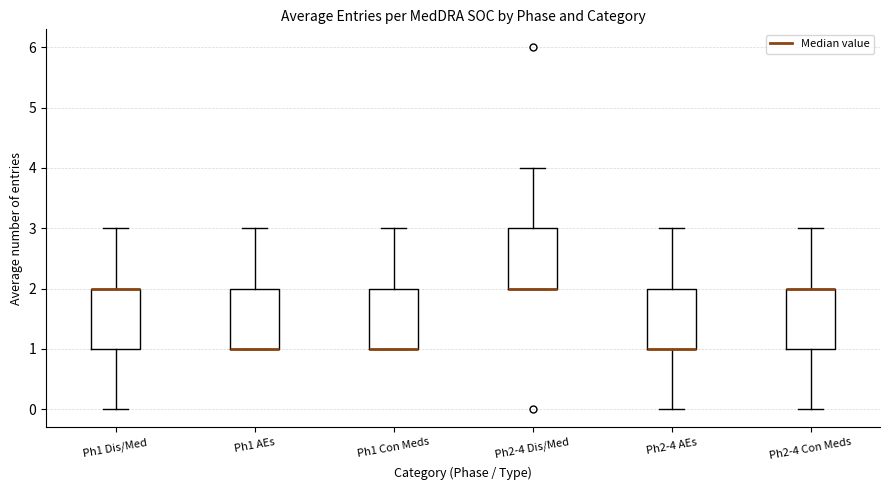

Reading left to right, transcribe this box plot: for each box, give where its median line is, the range the box spans, and where its two whiskers end, as read against the y-axis. The values are not printed on the chart, so give them approximately, as read against the axis.

Ph1 Dis/Med: median 2 (drawn on the box's upper edge), box 1 to 2, whiskers 0 to 3
Ph1 AEs: median 1 (drawn on the box's lower edge), box 1 to 2, whiskers 1 to 3
Ph1 Con Meds: median 1 (drawn on the box's lower edge), box 1 to 2, whiskers 1 to 3
Ph2-4 Dis/Med: median 2 (drawn on the box's lower edge), box 2 to 3, whiskers 2 to 4
Ph2-4 AEs: median 1 (drawn on the box's lower edge), box 1 to 2, whiskers 0 to 3
Ph2-4 Con Meds: median 2 (drawn on the box's upper edge), box 1 to 2, whiskers 0 to 3